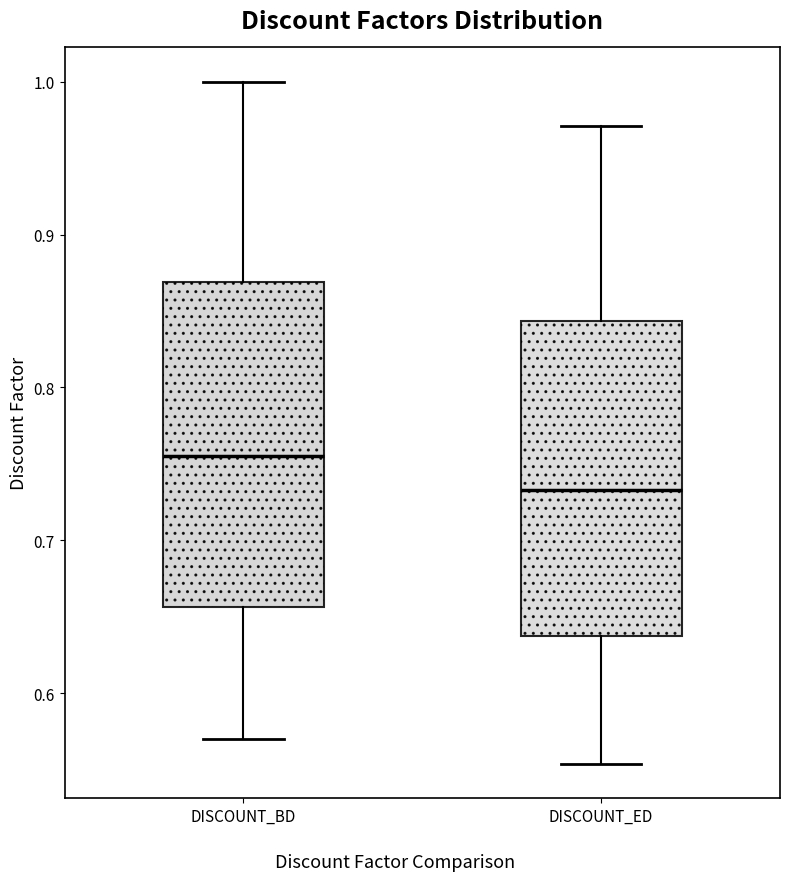

Reading left to right, transcribe this box plot: for each box, give where its median line is, the range the box spans, and where its two whiskers end, as read against the y-axis. The values are not printed on the chart, so give them approximately, as read against the axis.

DISCOUNT_BD: median 0.76, box 0.66 to 0.87, whiskers 0.57 to 1.00
DISCOUNT_ED: median 0.73, box 0.64 to 0.84, whiskers 0.55 to 0.97